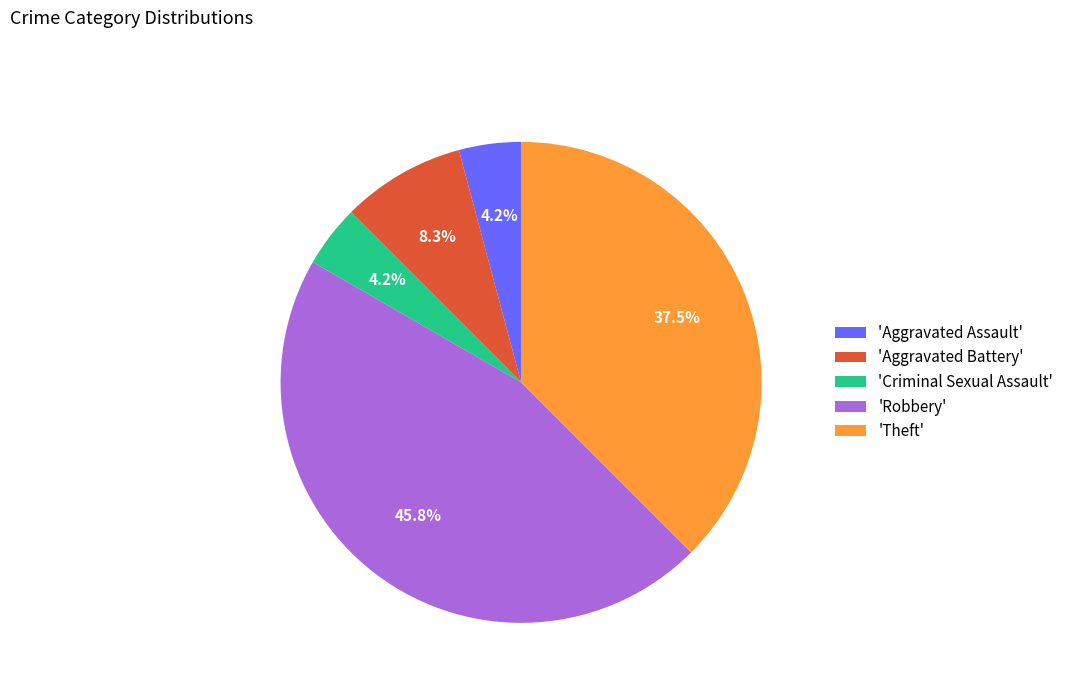

Does any single category account for the majority?

No